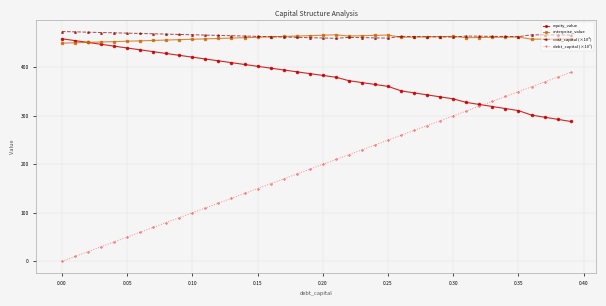

What is the maximum value for equity_value?

459.0